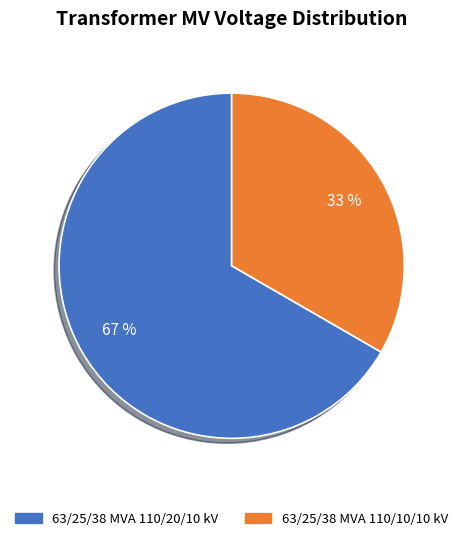

How many slices are in this pie chart?

2